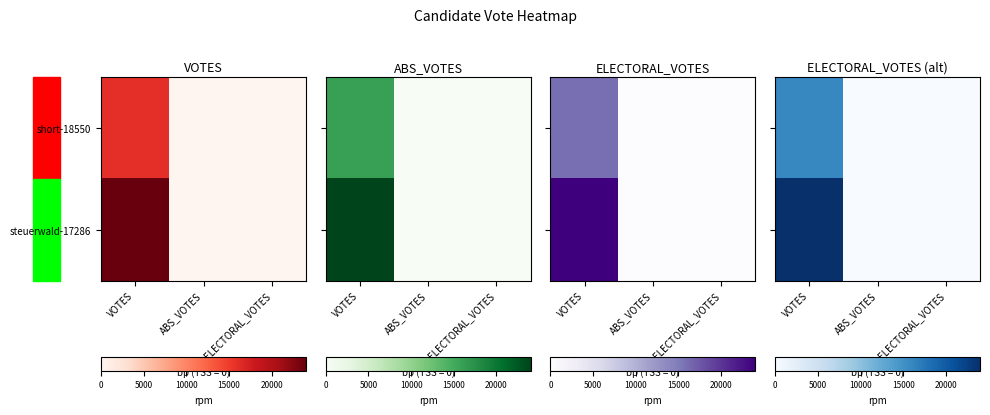

What is the difference between the maximum and second lowest values in the steuerwald-17286 series?

24004